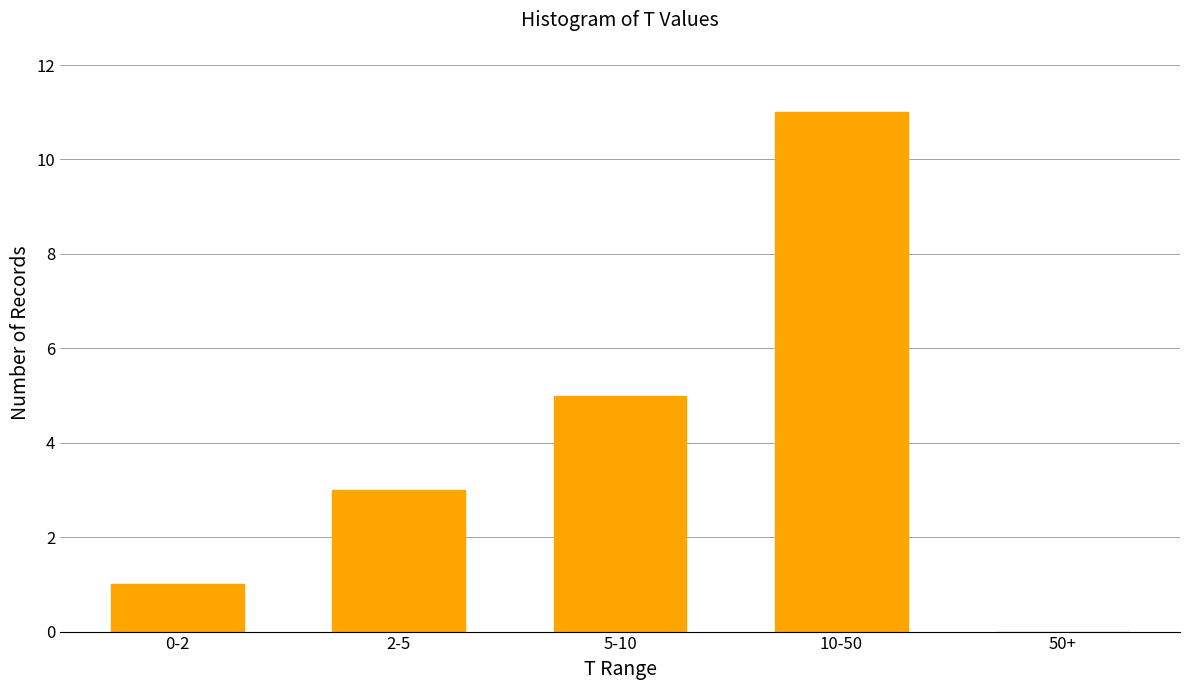

Which category has the highest value across all series?

10-50